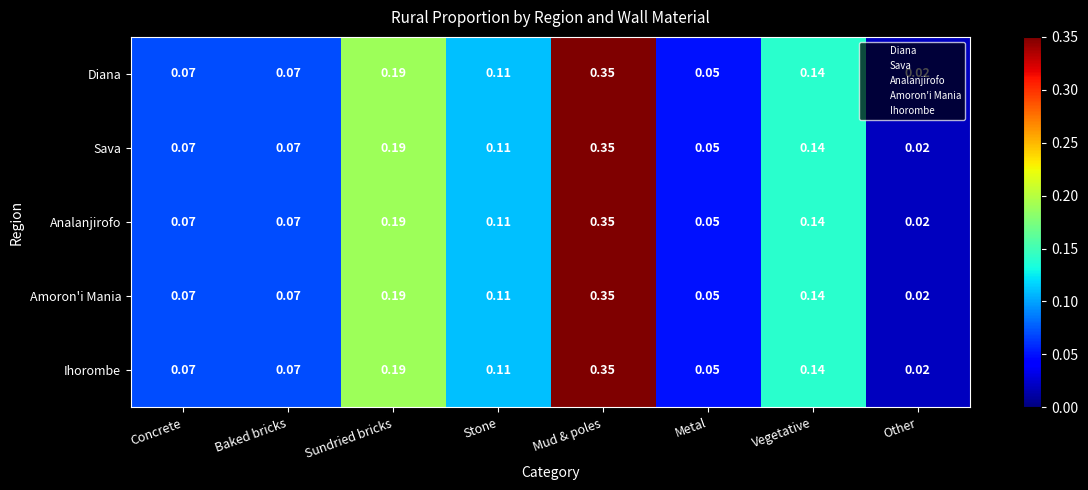

Is the value of Amoron'i Mania at Baked bricks greater than the value of Analanjirofo at Metal?

Yes